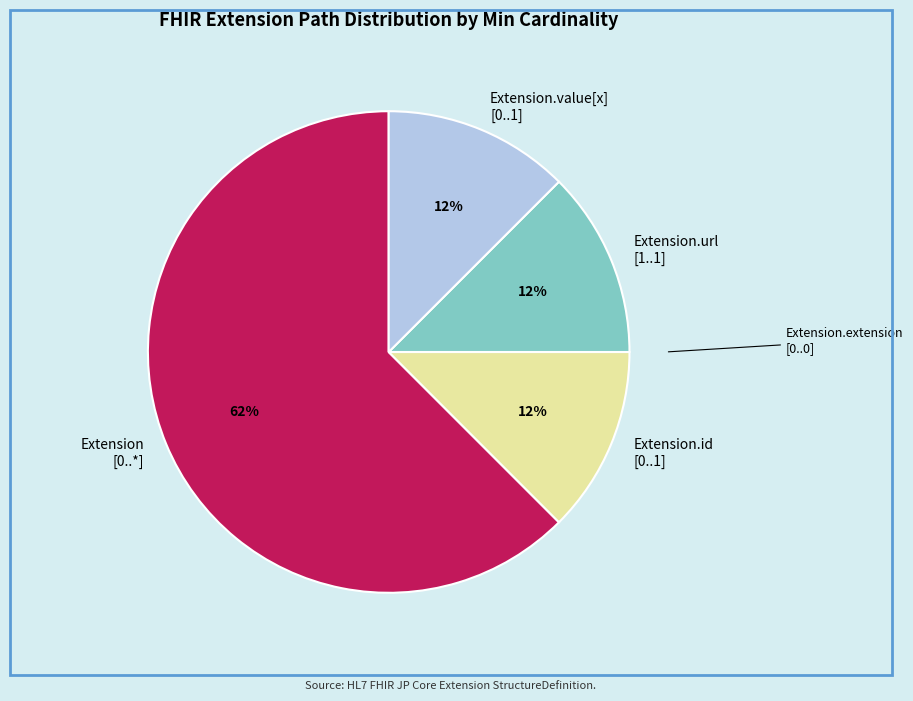

Combined, do Extension.id and Extension.url account for over 50%?

No